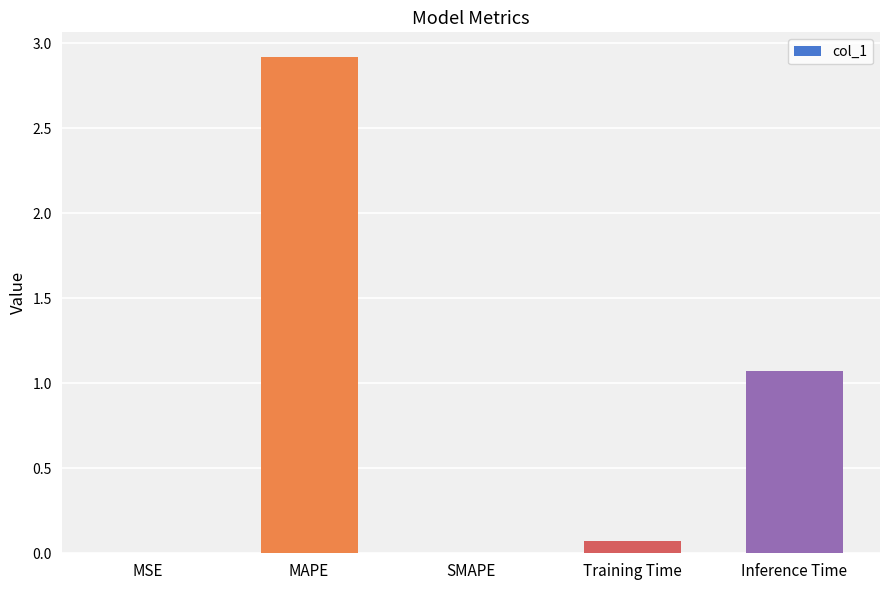

What is the average value?

0.8